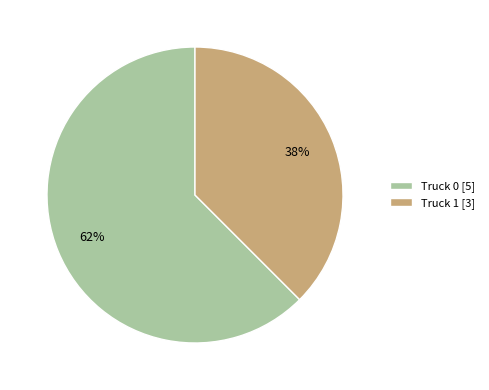

Rank the categories by value from highest to lowest.

Truck 0, Truck 1